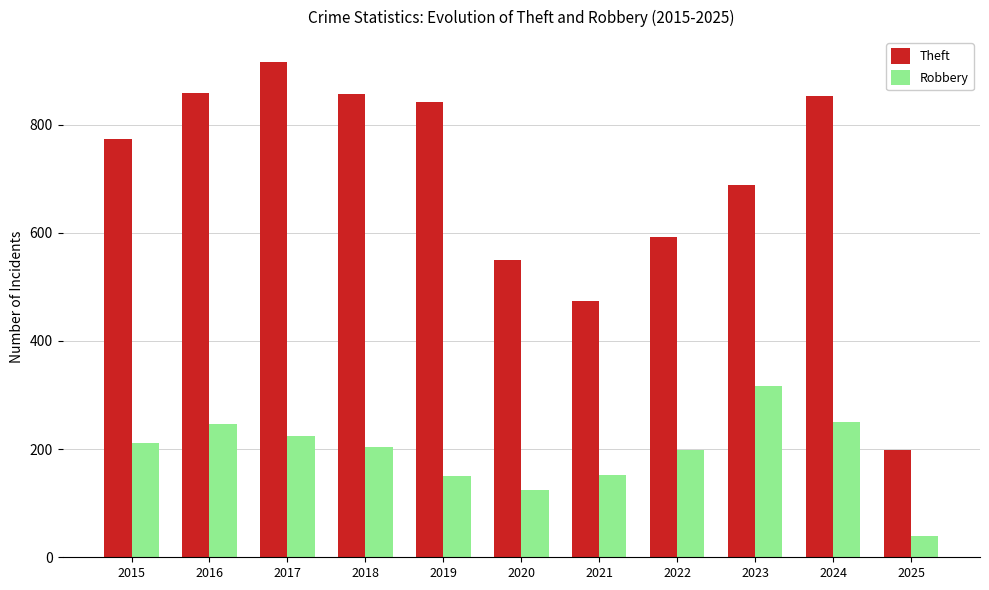

The Theft series shows 856 at 2018. True or false?

True